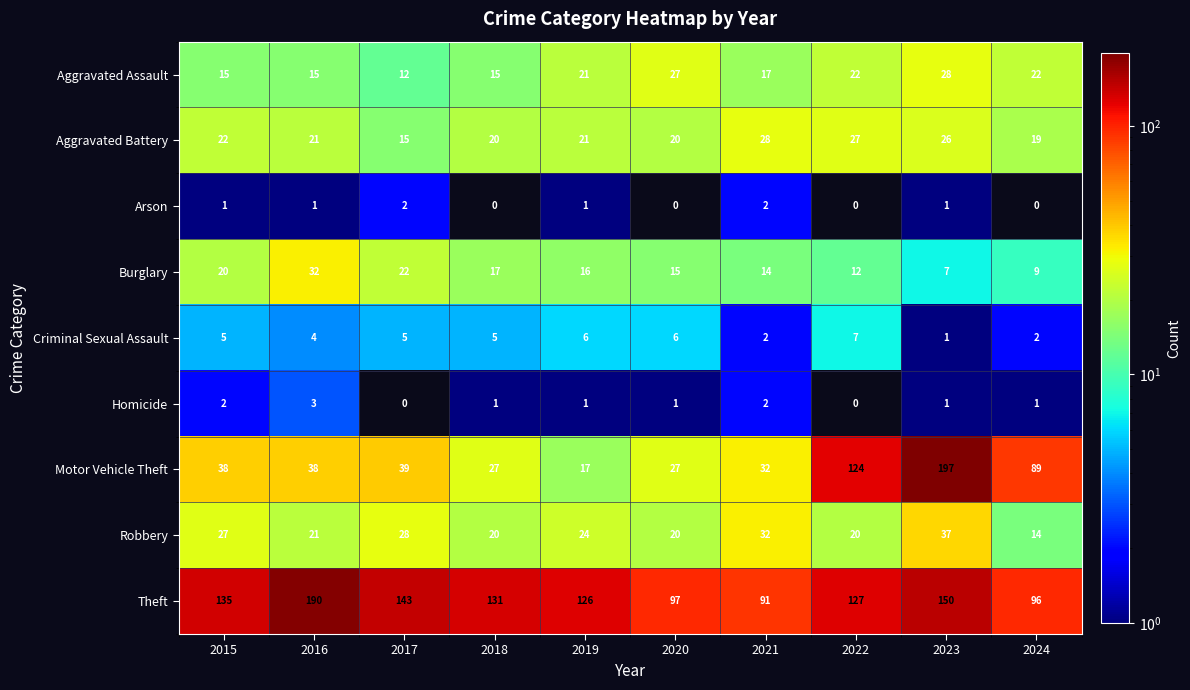

At which label does Homicide first exceed 1?

2015